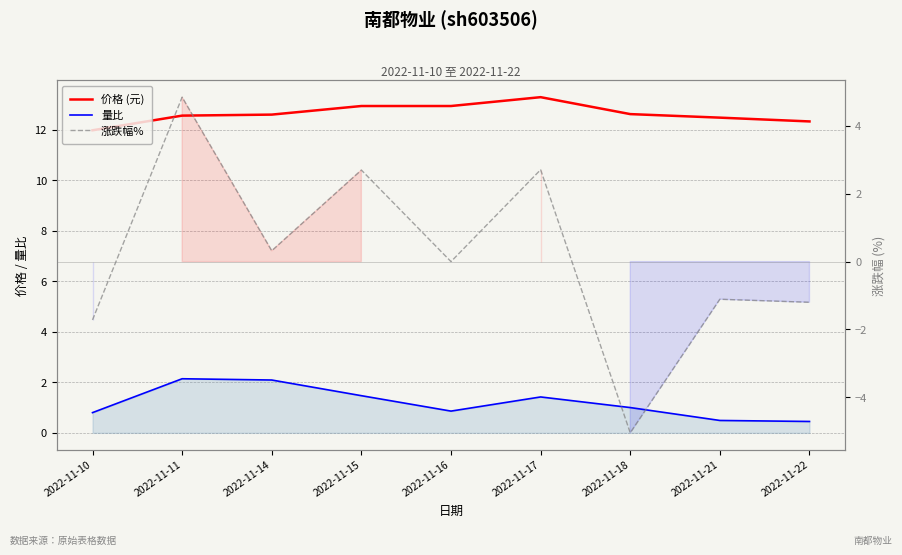

What is the spread (max minus min) of values at 2022-11-18?

17.7